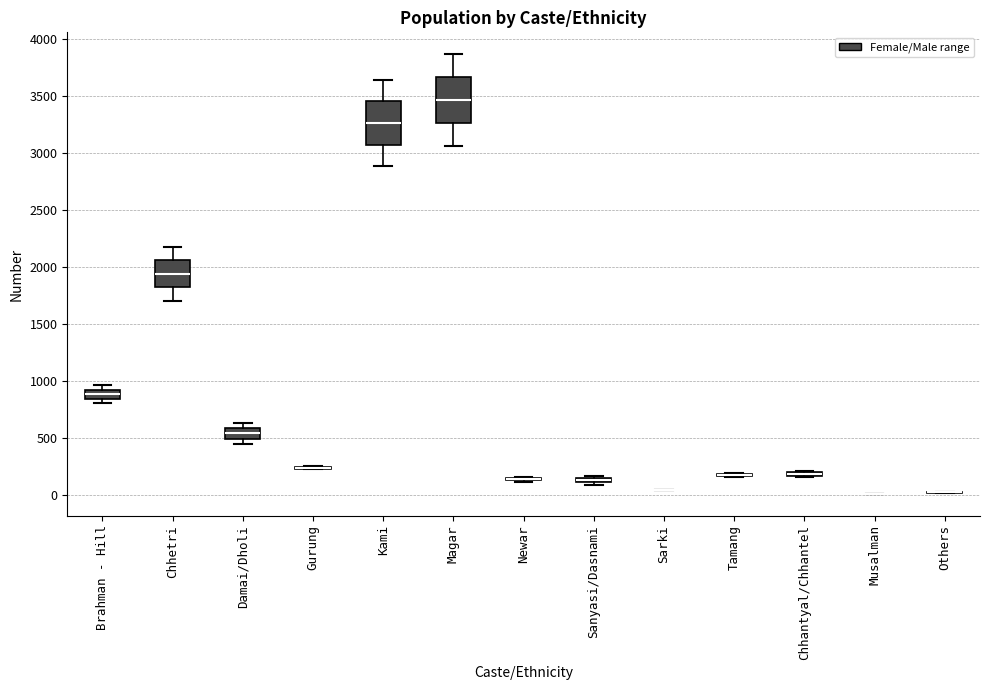

Where does the lower whisker of the box for Kami end on the y-axis? The values are not printed on the chart, so give them approximately, as read against the axis.

2900